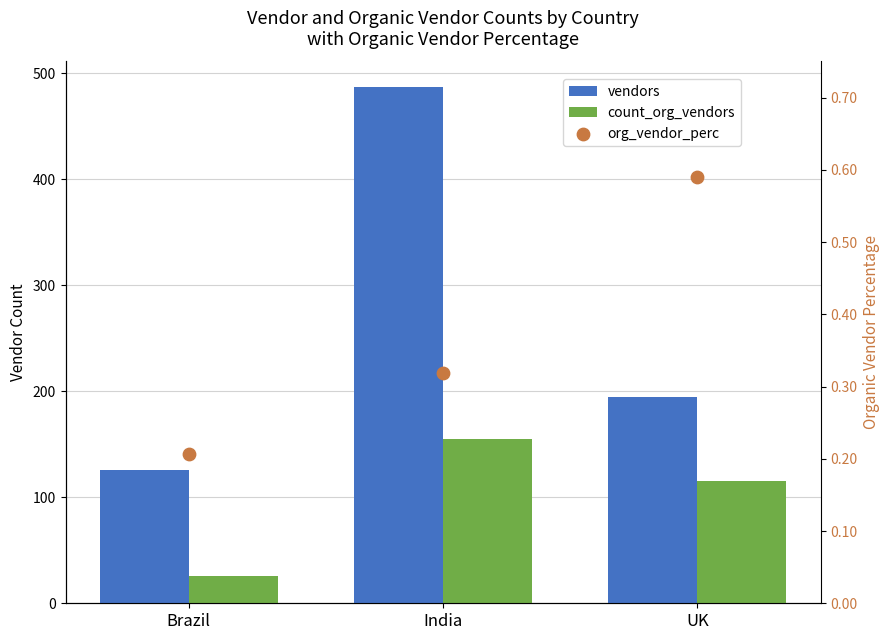

At how many categories does at least one series exceed 60?

3